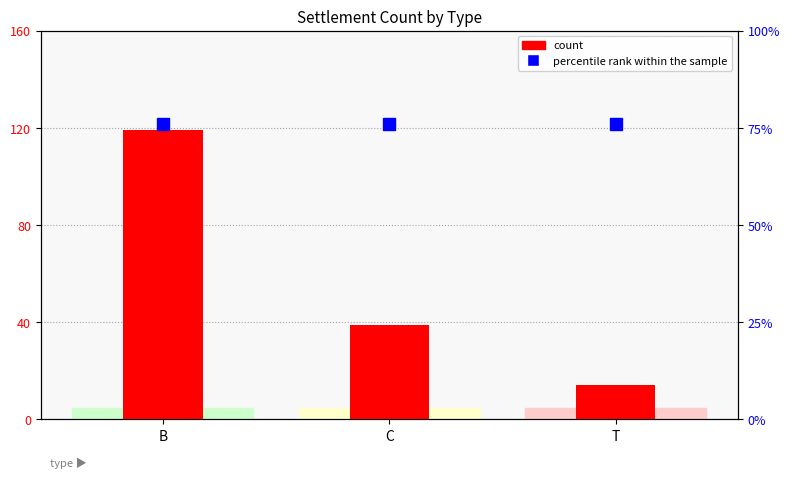

What is the difference between the highest and lowest values at T?

62